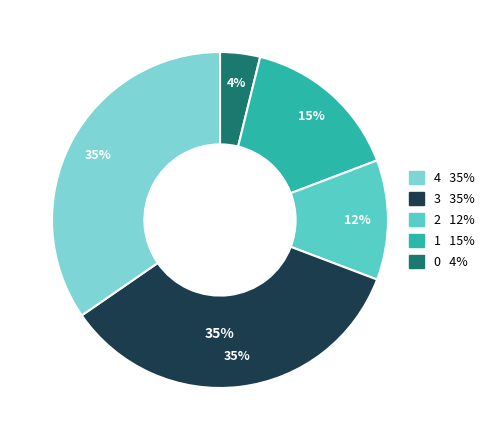

Does any single category account for the majority?

No